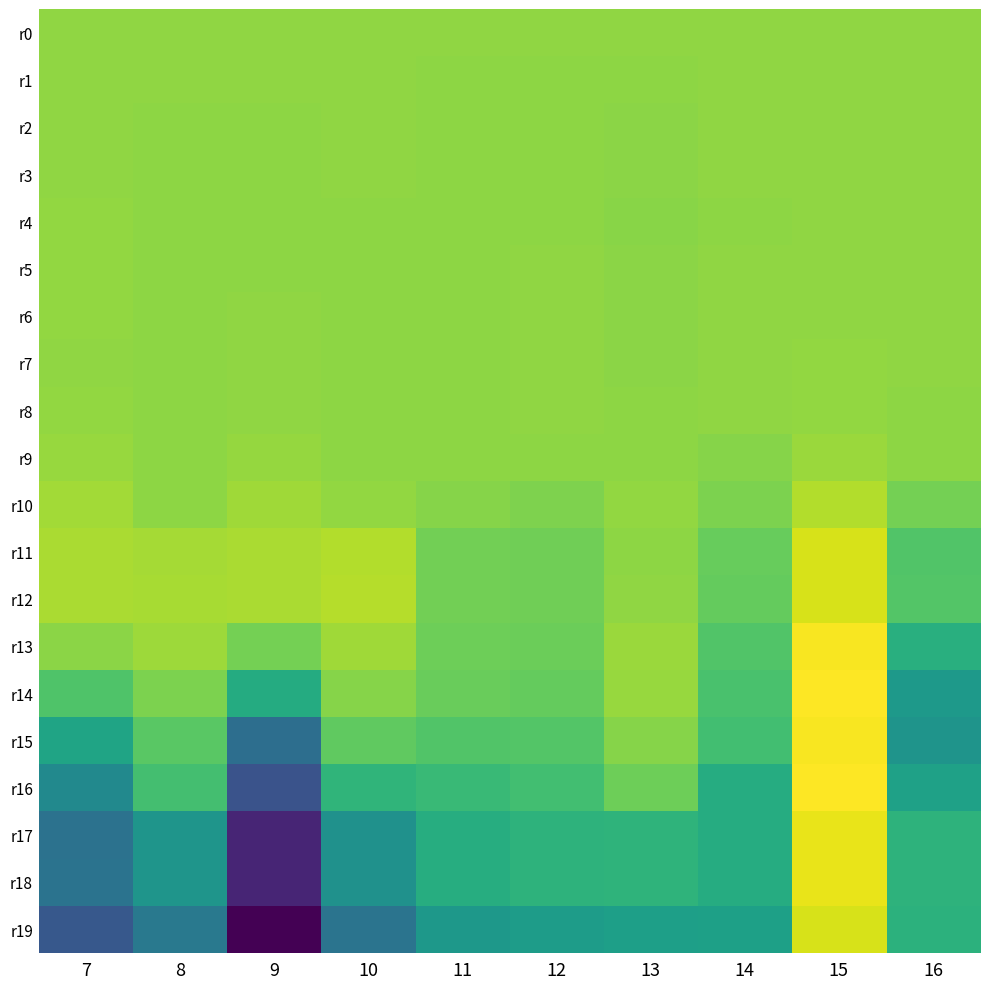

Reading left to right, list all the values displayed in this chart.

r0: 7=0.0	8=0.0	9=0.0	10=0.0	11=0.0	12=0.0	13=0.0	14=0.0	15=0.0	16=0.0
r1: 7=0.0	8=0.0	9=-0.0	10=0.0	11=-0.0	12=-0.0	13=-0.0	14=-0.0	15=0.0	16=-0.0
r2: 7=0.0	8=-0.0	9=-0.0	10=0.0	11=-0.0	12=-0.0	13=-0.0	14=0.0	15=0.0	16=0.0
r3: 7=0.0	8=-0.0	9=-0.0	10=0.0	11=-0.0	12=-0.0	13=-0.0	14=-0.0	15=0.0	16=-0.0
r4: 7=0.0	8=-0.0	9=-0.0	10=-0.0	11=-0.0	12=-0.0	13=-0.0	14=-0.0	15=0.0	16=0.0
r5: 7=0.0	8=-0.0	9=-0.0	10=-0.0	11=-0.0	12=0.0	13=-0.0	14=0.0	15=0.0	16=-0.0
r6: 7=0.0	8=-0.0	9=-0.0	10=-0.0	11=-0.0	12=0.0	13=-0.0	14=0.0	15=0.0	16=0.0
r7: 7=0.0	8=-0.0	9=-0.0	10=-0.0	11=-0.0	12=0.0	13=-0.0	14=0.0	15=0.0	16=-0.0
r8: 7=0.0	8=-0.0	9=0.0	10=-0.0	11=-0.0	12=0.0	13=-0.0	14=0.0	15=0.0	16=-0.0
r9: 7=0.0	8=-0.0	9=0.0	10=-0.0	11=-0.0	12=-0.0	13=-0.0	14=-0.0	15=0.0	16=-0.0
r10: 7=0.0	8=-0.0	9=0.0	10=0.0	11=-0.0	12=-0.0	13=0.0	14=-0.0	15=0.1	16=-0.0
r11: 7=0.0	8=0.0	9=0.0	10=0.0	11=-0.0	12=-0.0	13=-0.0	14=-0.1	15=0.1	16=-0.1
r12: 7=0.0	8=0.0	9=0.0	10=0.1	11=-0.0	12=-0.0	13=-0.0	14=-0.1	15=0.1	16=-0.1
r13: 7=-0.0	8=0.0	9=-0.0	10=0.0	11=-0.0	12=-0.1	13=0.0	14=-0.1	15=0.1	16=-0.2
r14: 7=-0.1	8=-0.0	9=-0.2	10=-0.0	11=-0.1	12=-0.1	13=0.0	14=-0.1	15=0.2	16=-0.3
r15: 7=-0.2	8=-0.1	9=-0.4	10=-0.1	11=-0.1	12=-0.1	13=-0.0	14=-0.1	15=0.1	16=-0.3
r16: 7=-0.3	8=-0.1	9=-0.5	10=-0.2	11=-0.1	12=-0.1	13=-0.0	14=-0.2	15=0.2	16=-0.2
r17: 7=-0.4	8=-0.3	9=-0.7	10=-0.3	11=-0.2	12=-0.2	13=-0.2	14=-0.2	15=0.1	16=-0.2
r18: 7=-0.4	8=-0.3	9=-0.7	10=-0.3	11=-0.2	12=-0.2	13=-0.2	14=-0.2	15=0.1	16=-0.2
r19: 7=-0.5	8=-0.4	9=-0.8	10=-0.4	11=-0.3	12=-0.3	13=-0.3	14=-0.2	15=0.1	16=-0.2